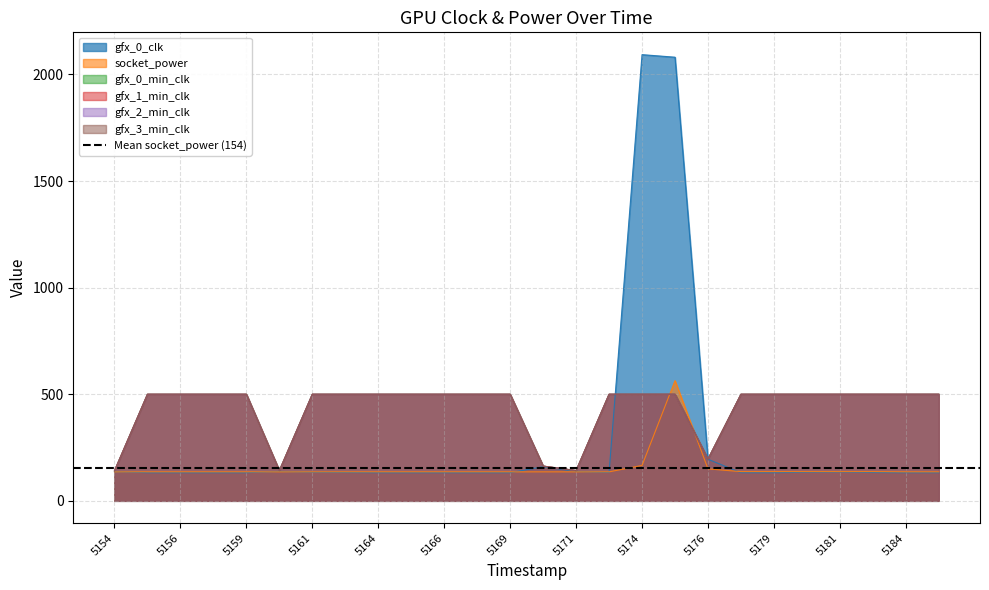

Reading left to right, what are all the values shown in this chart?

gfx_0_clk: 137	132	132	132	132	138	134	133	132	132	132	132	132	160	138	133	2093	2081	195	132	132	134	135	133	132	132
socket_power: 136	136	136	136	136	136	136	136	136	136	136	136	136	136	136	136	166	564	150	137	137	137	137	137	136	136
gfx_0_min_clk: 141	500	500	500	500	142	500	500	500	500	500	500	500	163	142	500	500	500	196	500	500	500	500	500	500	500
gfx_1_min_clk: 141	500	500	500	500	142	500	500	500	500	500	500	500	163	142	500	500	500	196	500	500	500	500	500	500	500
gfx_2_min_clk: 141	500	500	500	500	142	500	500	500	500	500	500	500	163	142	500	500	500	196	500	500	500	500	500	500	500
gfx_3_min_clk: 141	500	500	500	500	142	500	500	500	500	500	500	500	163	142	500	500	500	196	500	500	500	500	500	500	500